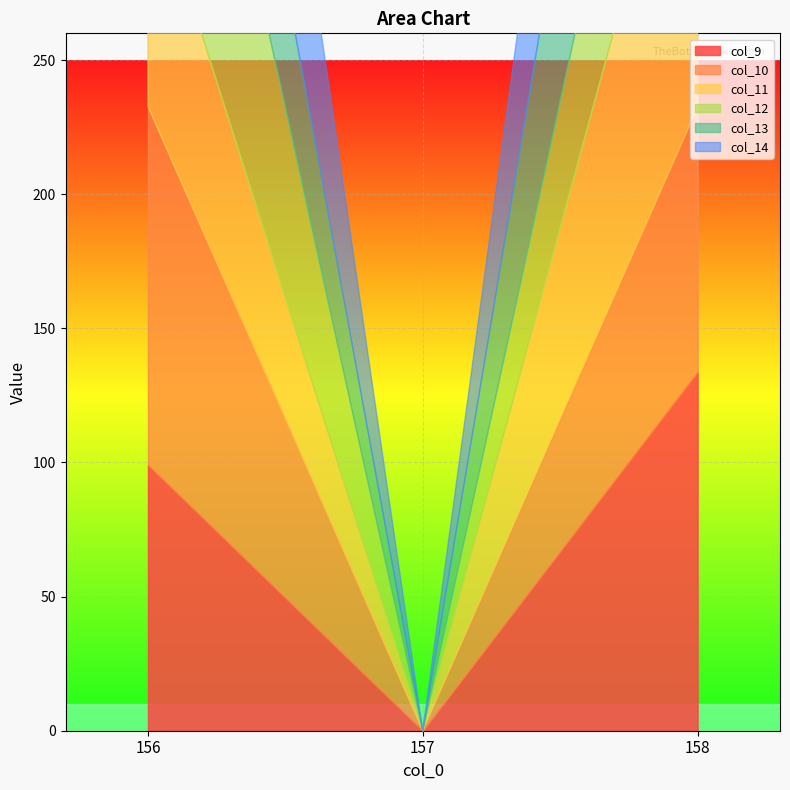

At which label does col_13 first exceed 95?

156